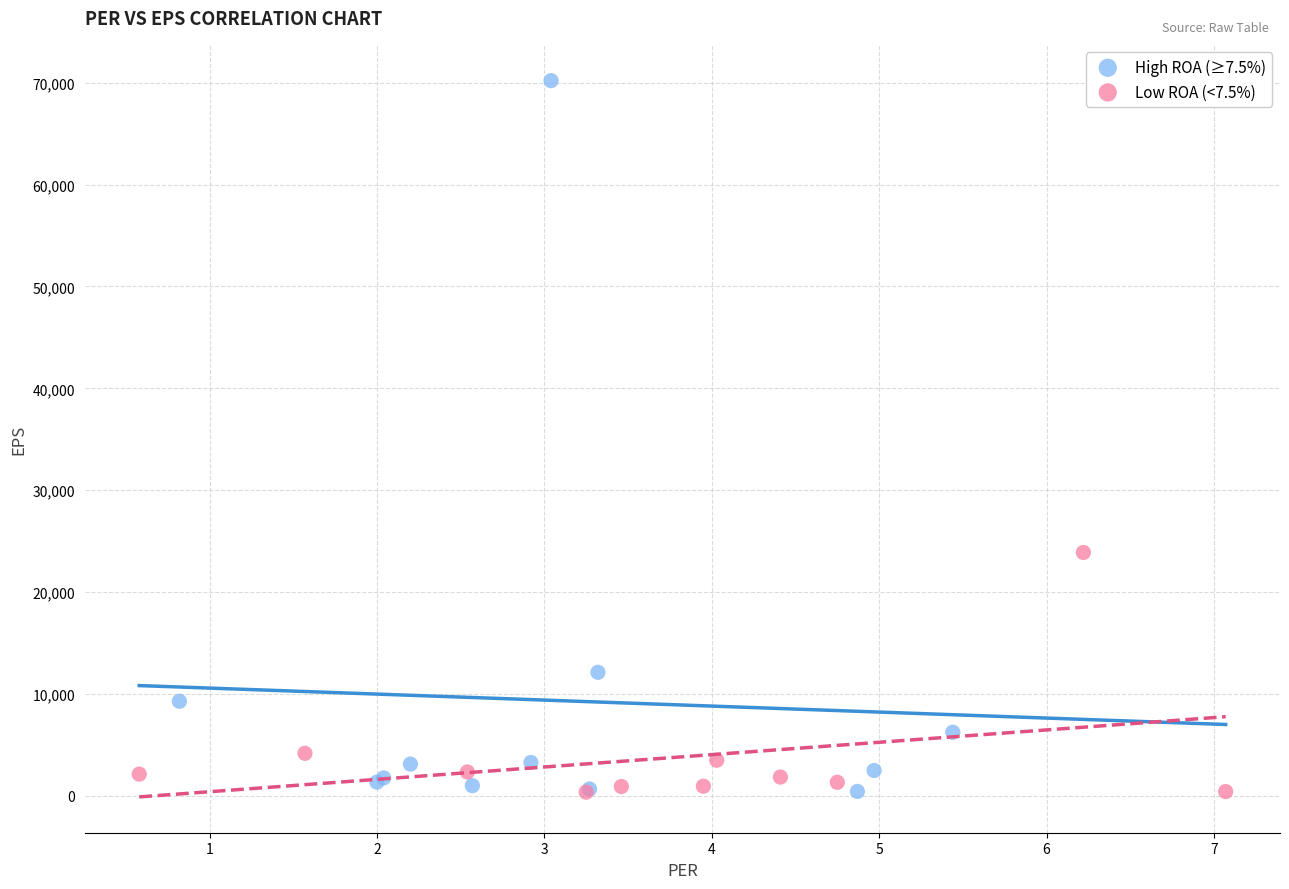

Which series has the largest Y range (max minus min)?

High ROA (≥7.5%)